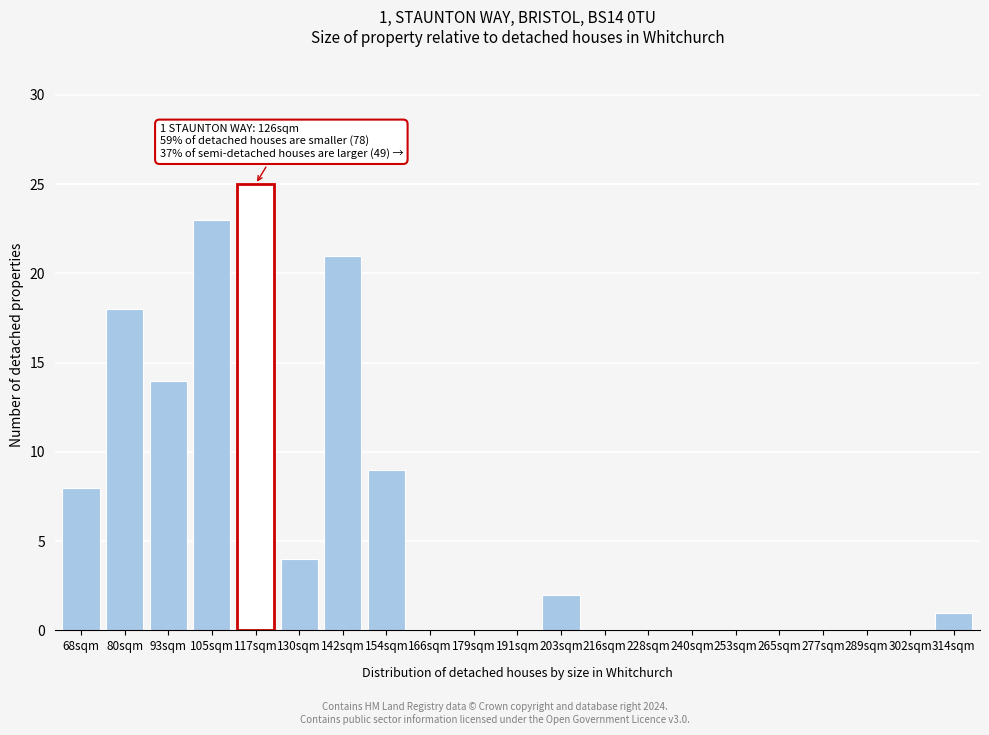

Reading right to left, what are all the values shown in this chart?

314sqm=1	302sqm=0	289sqm=0	277sqm=0	265sqm=0	253sqm=0	240sqm=0	228sqm=0	216sqm=0	203sqm=2	191sqm=0	179sqm=0	166sqm=0	154sqm=9	142sqm=21	130sqm=4	117sqm=25	105sqm=23	93sqm=14	80sqm=18	68sqm=8